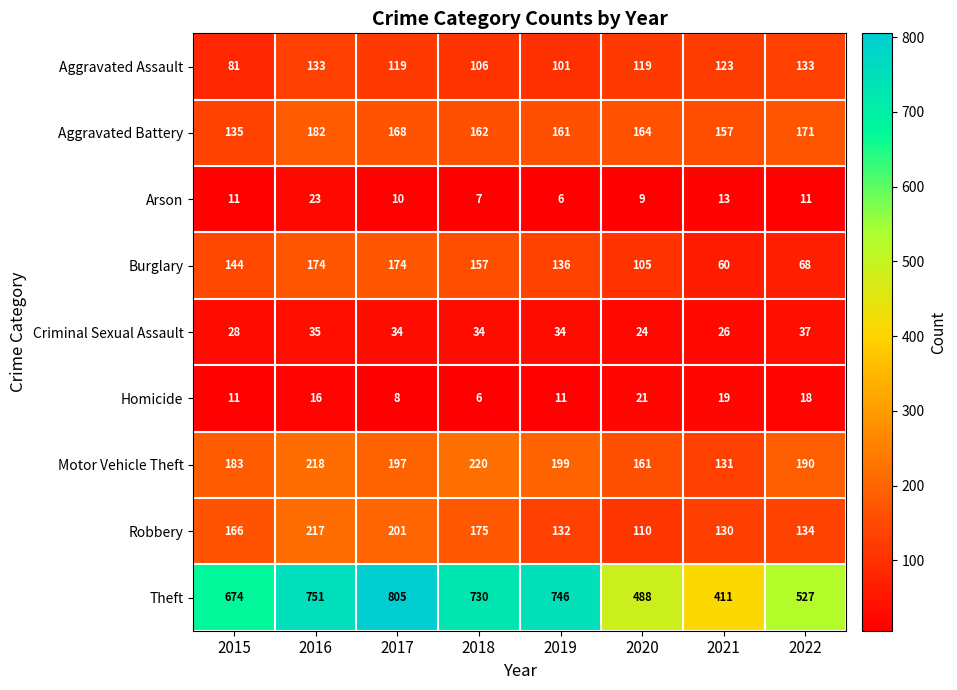

Rank the categories by Motor Vehicle Theft value from lowest to highest.

2021, 2020, 2015, 2022, 2017, 2019, 2016, 2018